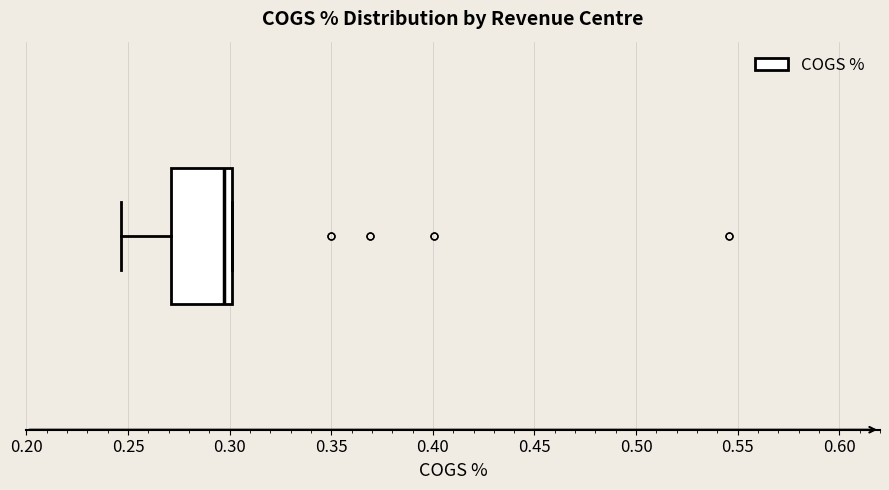

Where is the right edge of the box on the x-axis? The values are not printed on the chart, so give them approximately, as read against the axis.

0.300